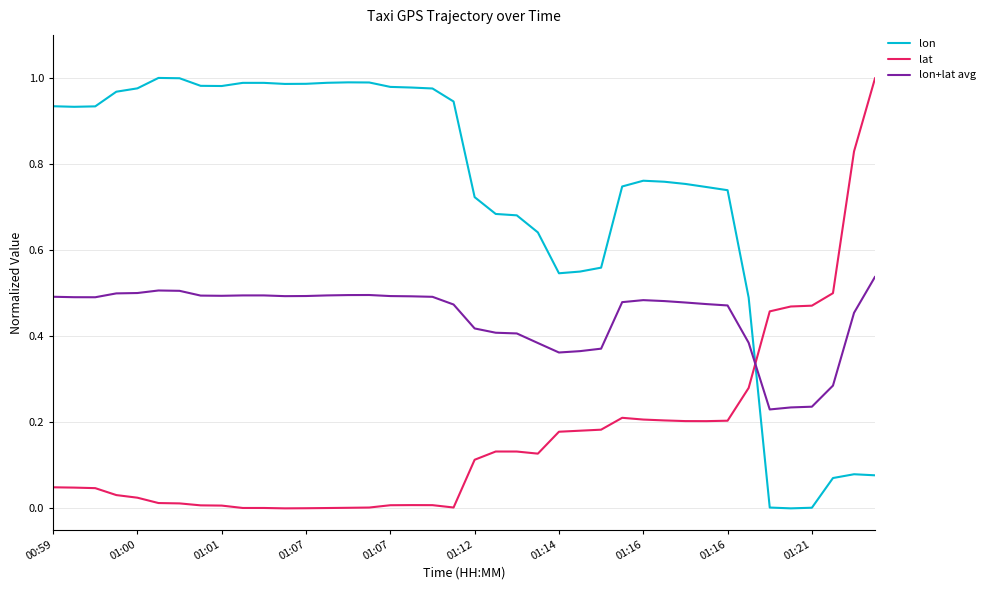

Which series has the largest total across all categories?

lon